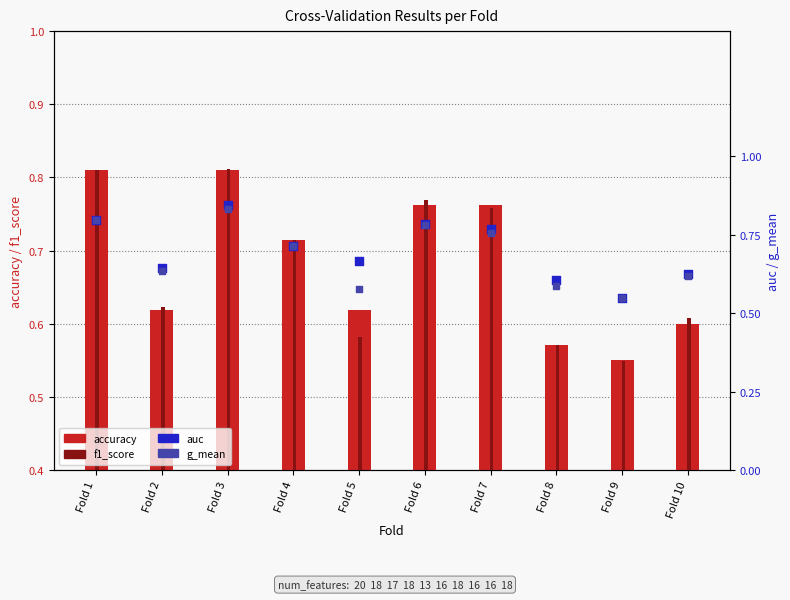

At which category is the sum across all series the highest?

Fold 3